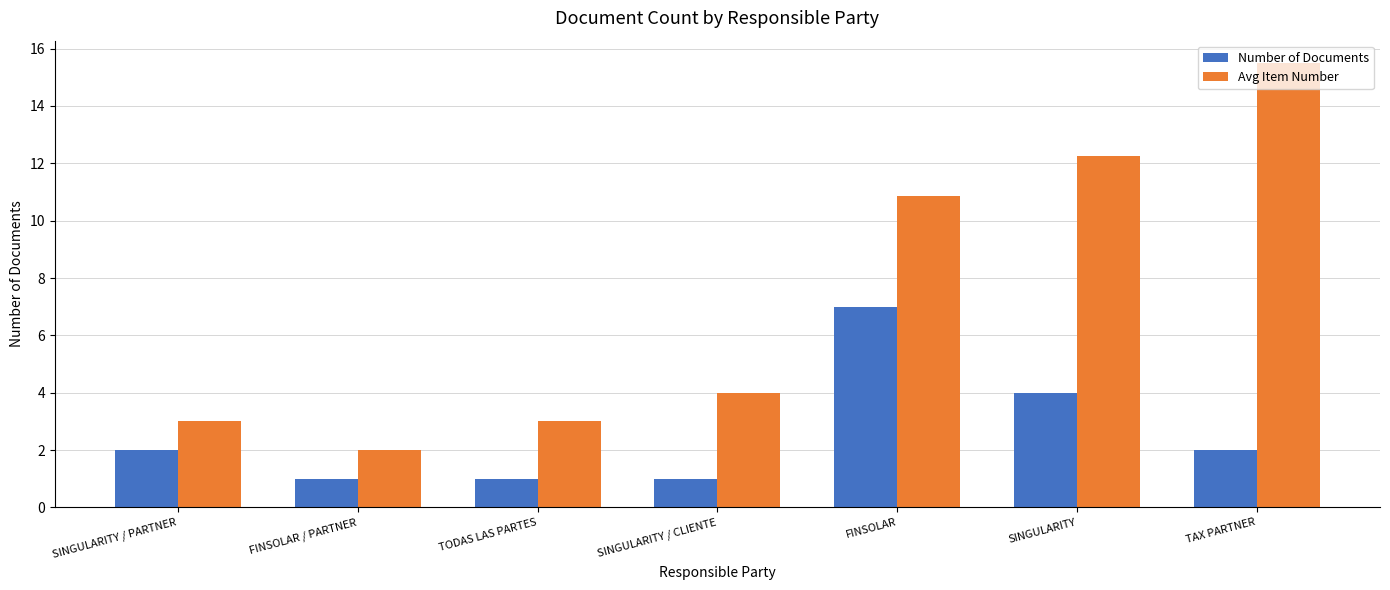

Is the value of Avg Item Number at SINGULARITY greater than the value of Number of Documents at TODAS LAS PARTES?

Yes